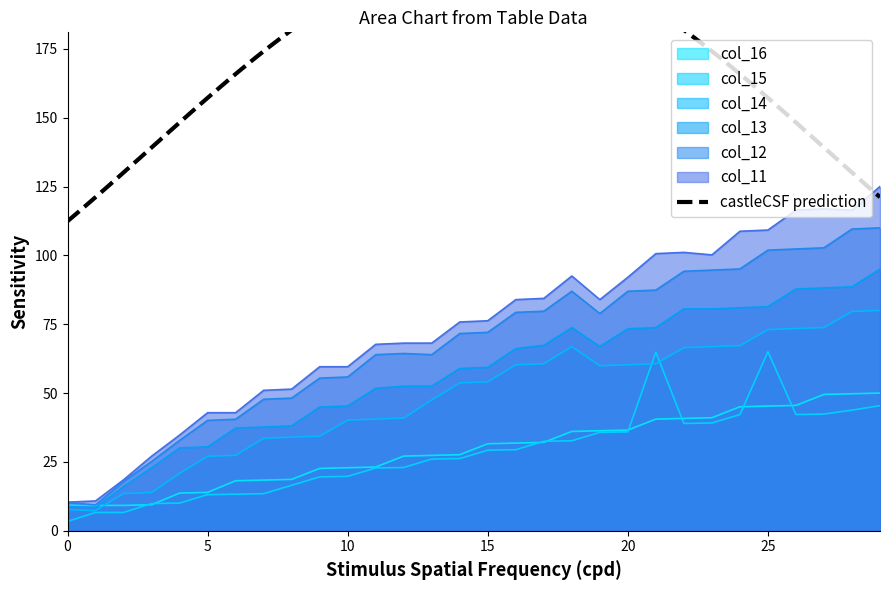

The col_14 series shows 40.2 at 10. True or false?

True